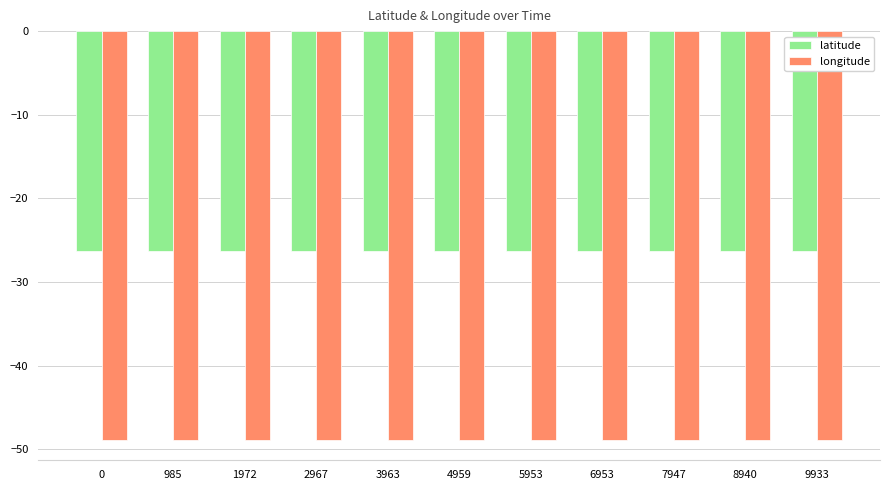

Are the bars horizontal?

No